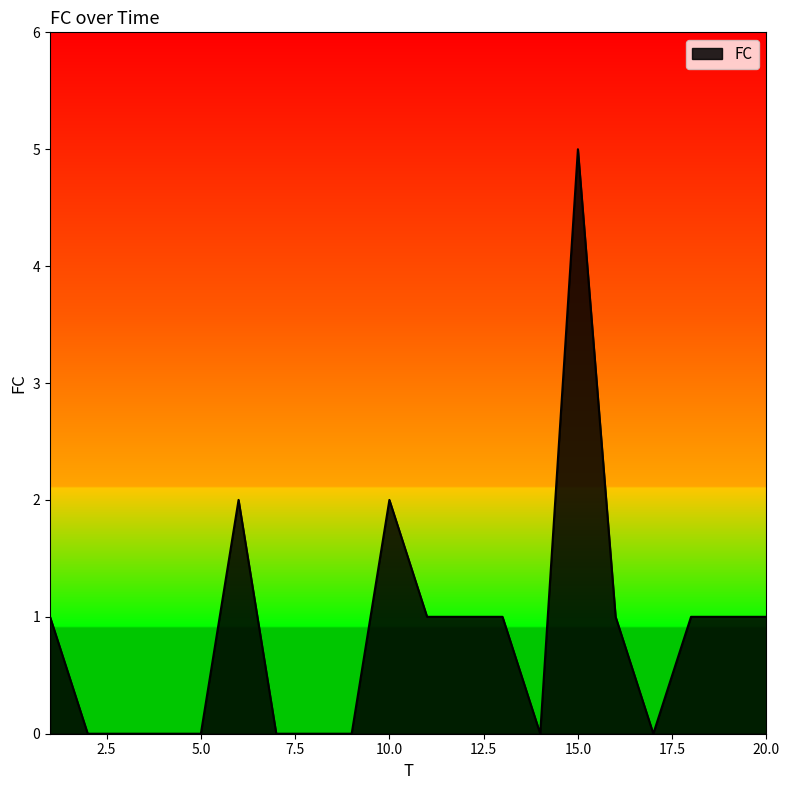

What is the greatest value displayed?

5